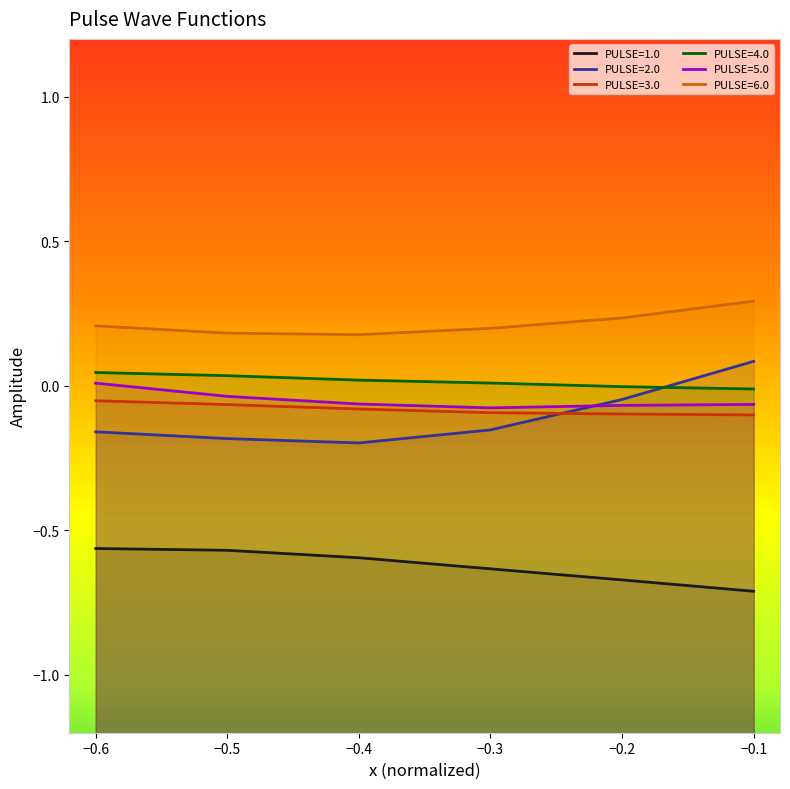

True or false: 1.0 and 2.0 cross at least once.

False